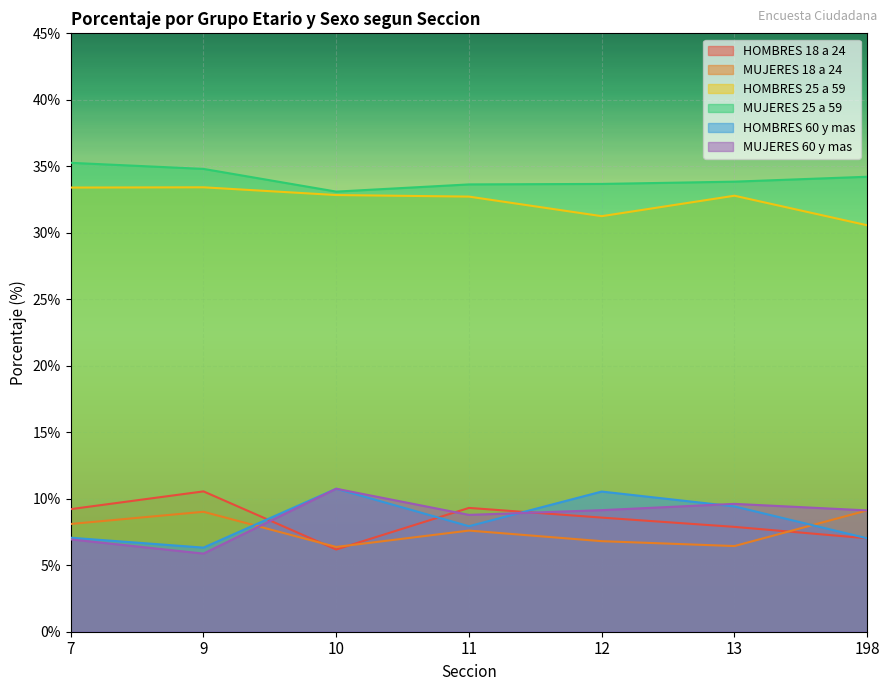

Count the number of categories in the chart.

7